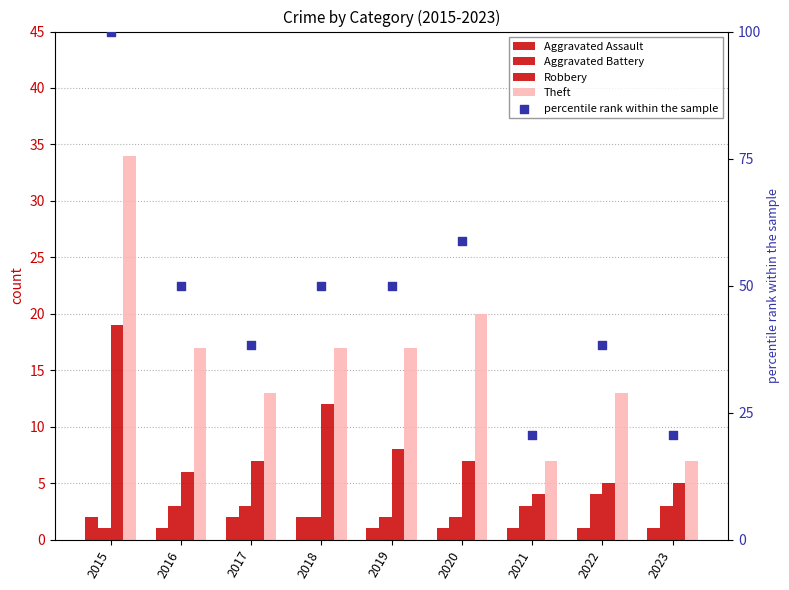

What is the total value across all series at 2017?

63.2